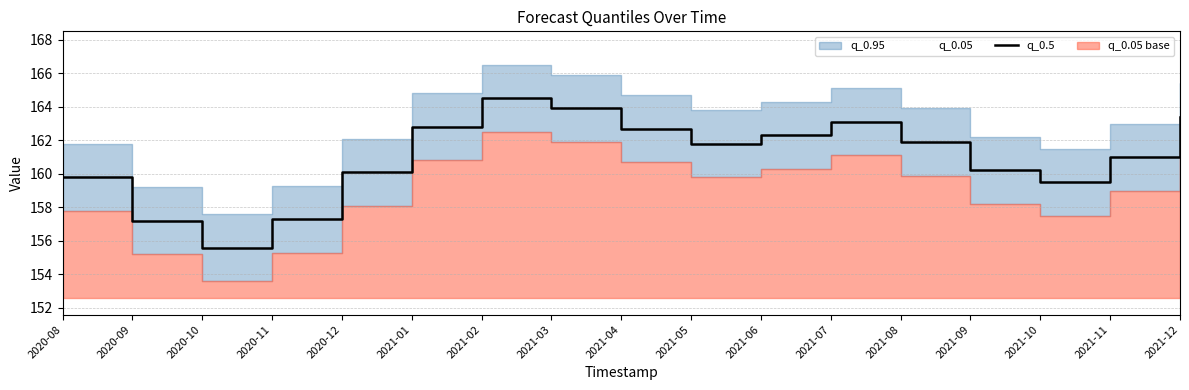

True or false: there are more than 2 points higher than both neighbors.

False